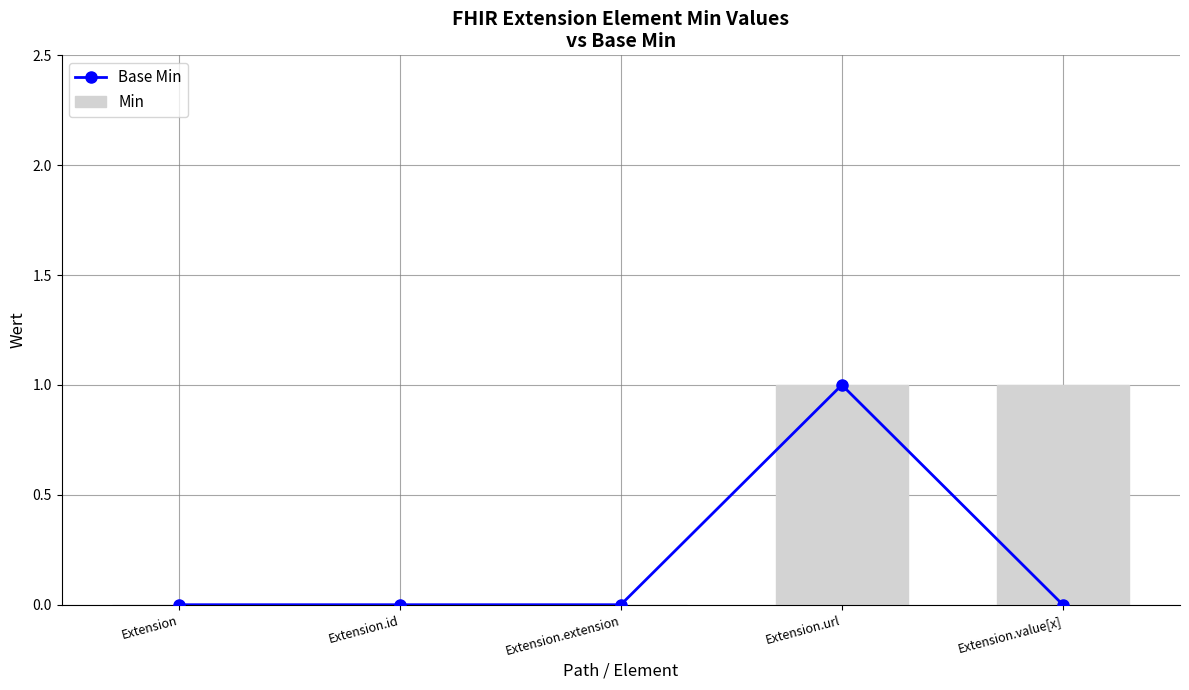

How many values in Base Min are above zero?

1